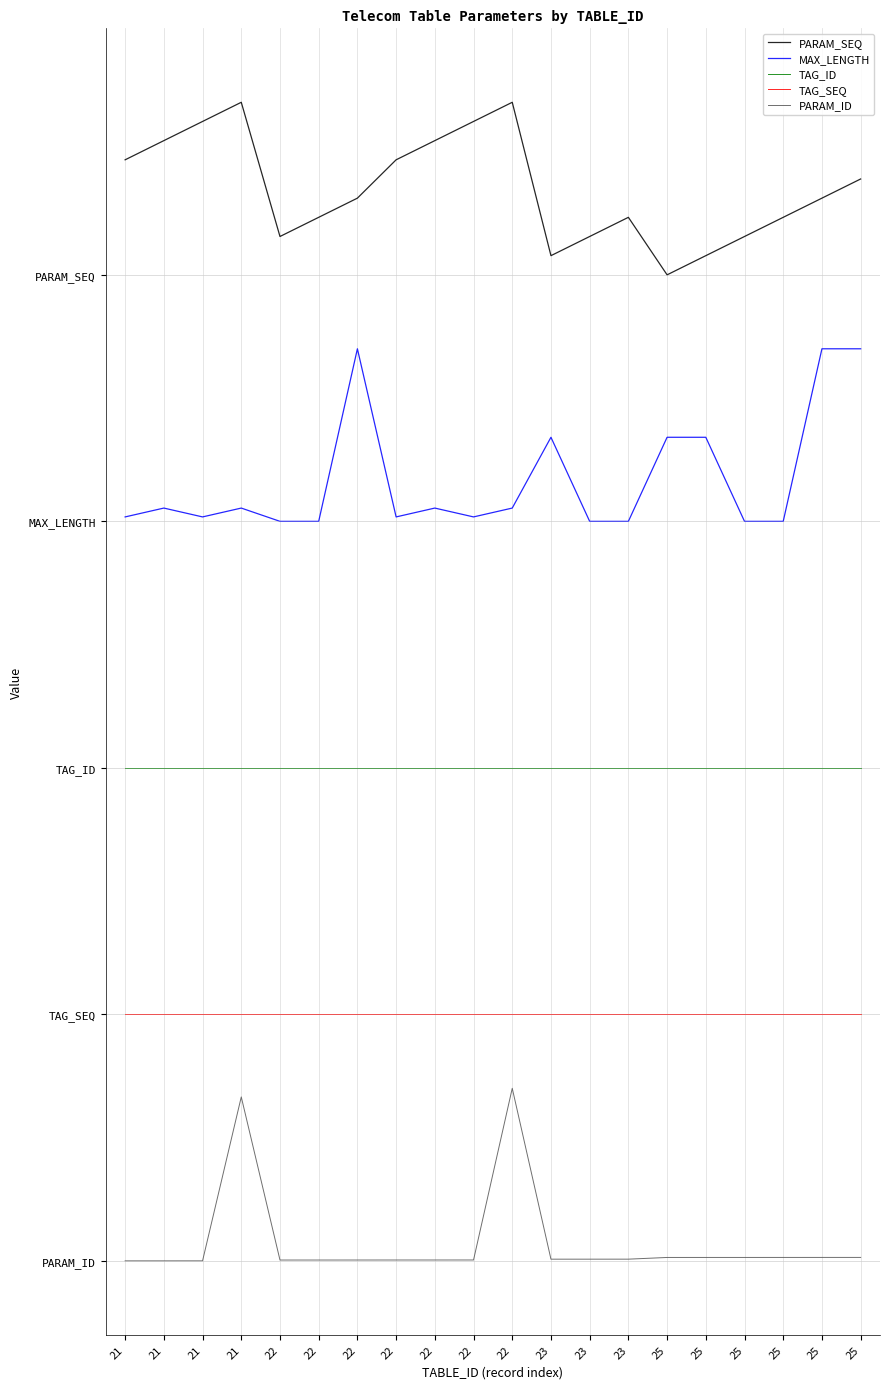

How many interior local peaks does the PARAM_ID series have?

2